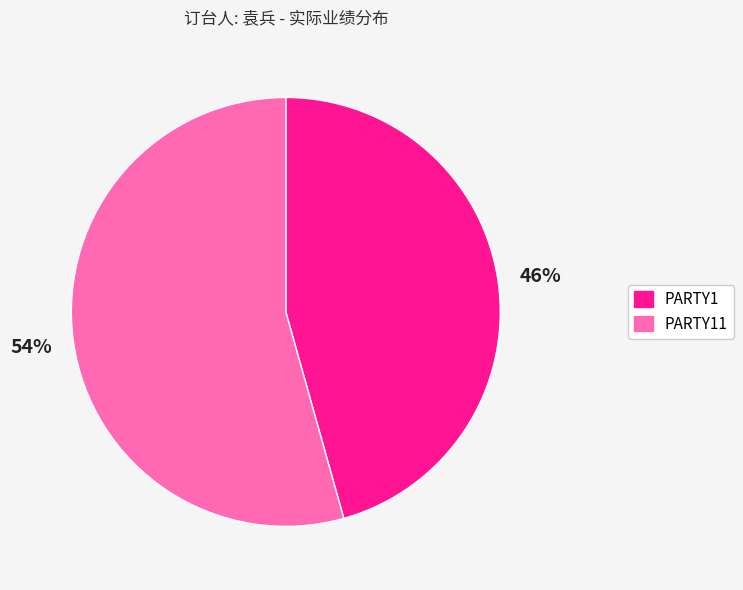

Do PARTY1 and PARTY11 together represent more than half of the pie?

Yes